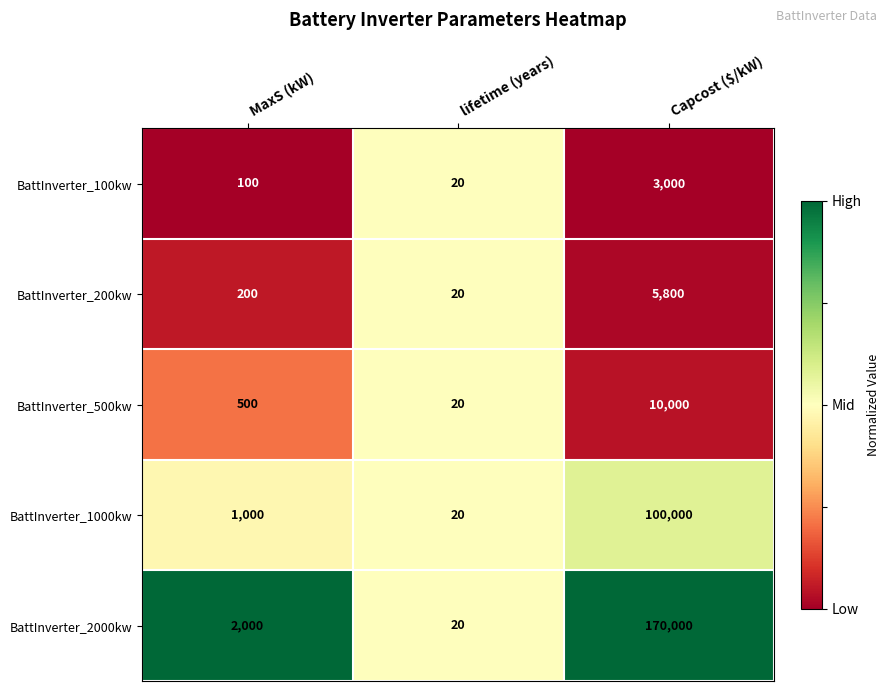

Which series has the largest total across all categories?

BattInverter_2000kw